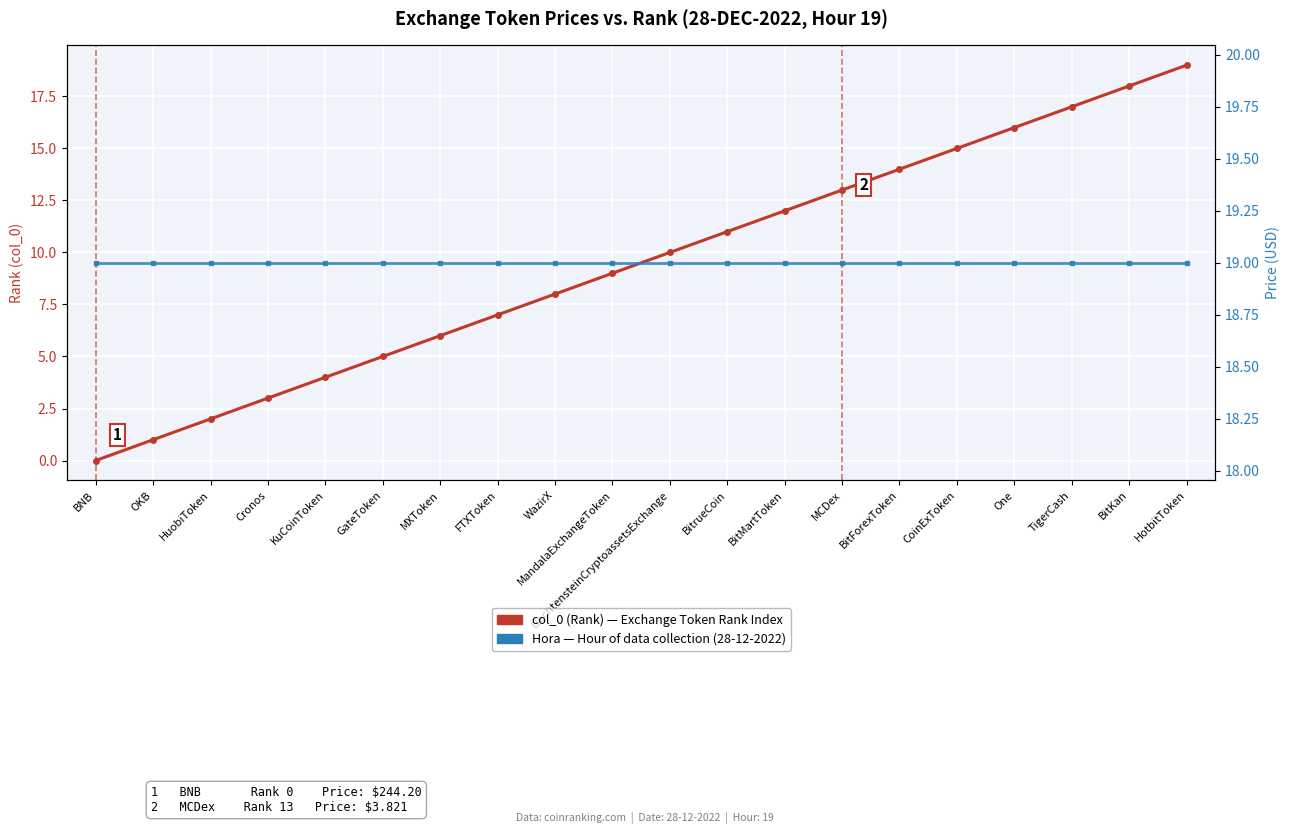

At which category does the chart reach its minimum across all series?

BNB